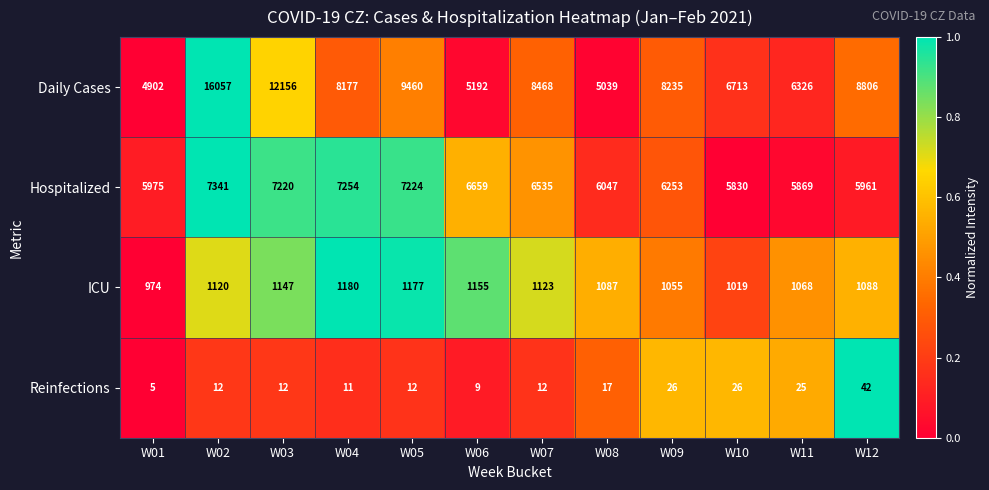

Count the number of categories in the chart.

12